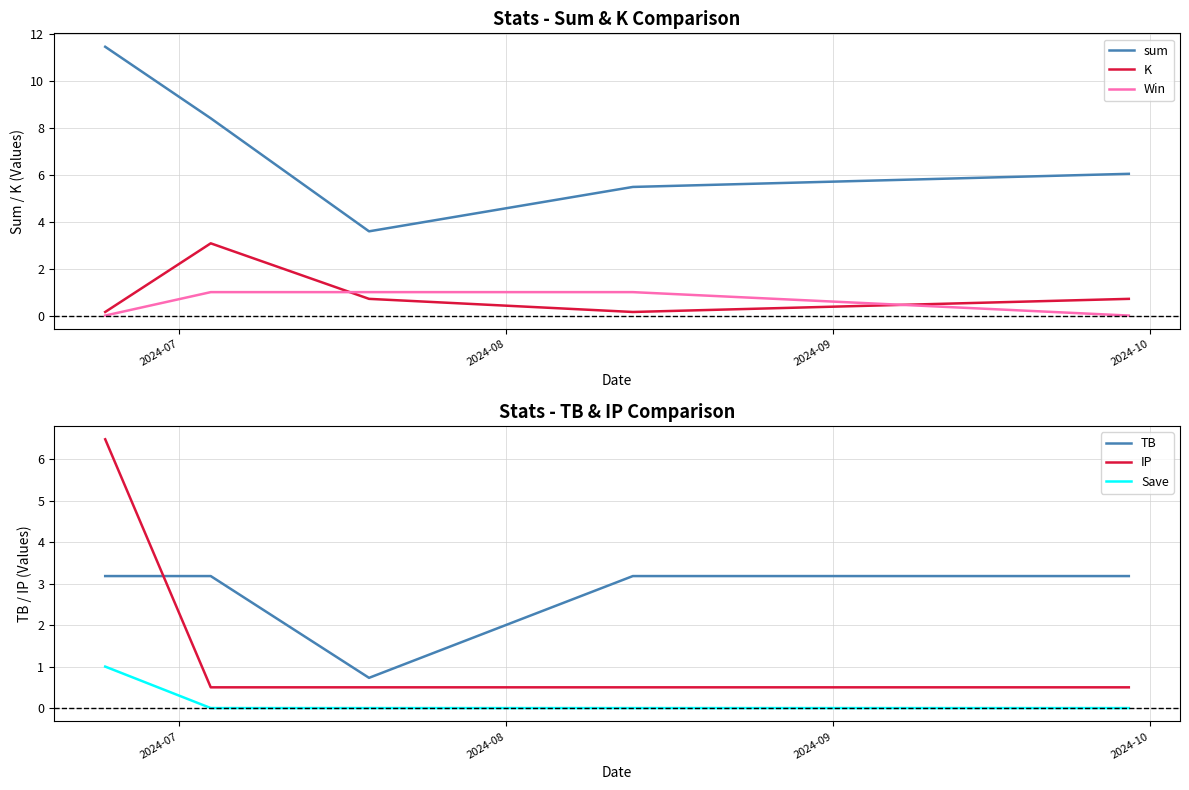

True or false: K and Save intersect in this chart.

True